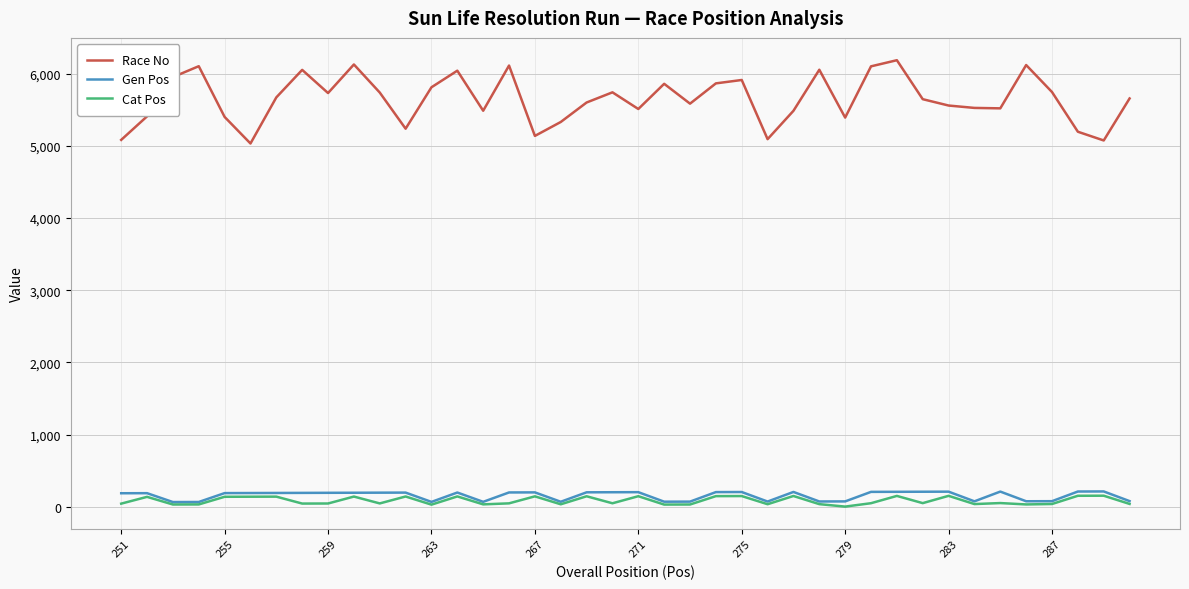

Which series has the largest total across all categories?

Race No